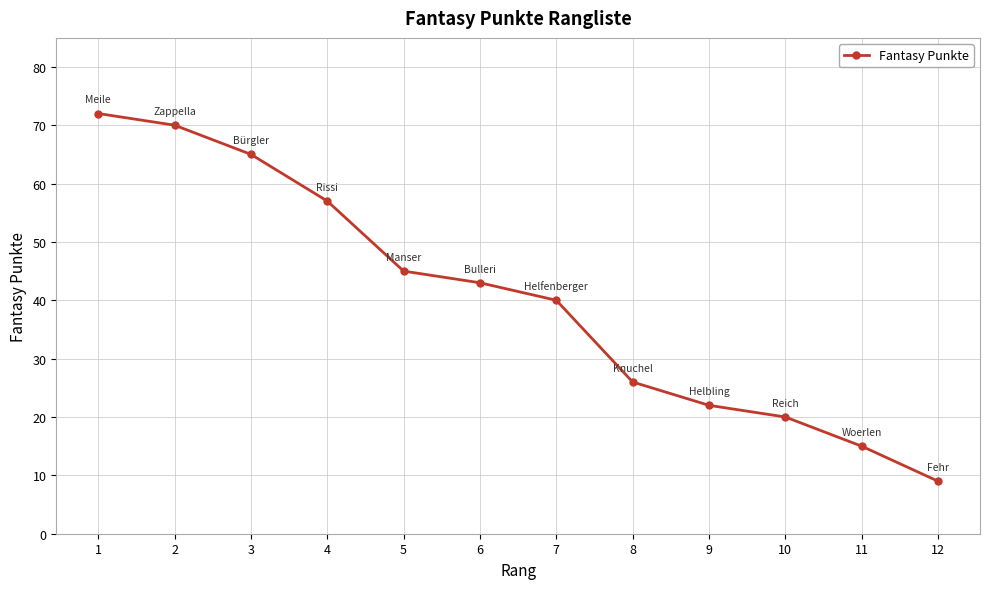

At which label is the value closest to 40?

7